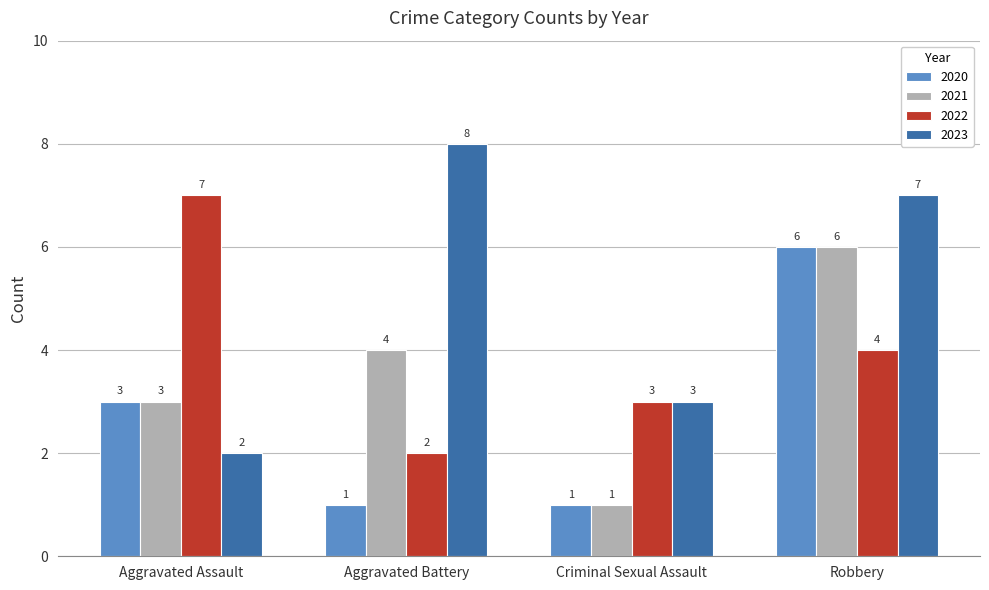

Reading left to right, transcribe all the data shown in this chart.

2020: 3	1	1	6
2021: 3	4	1	6
2022: 7	2	3	4
2023: 2	8	3	7